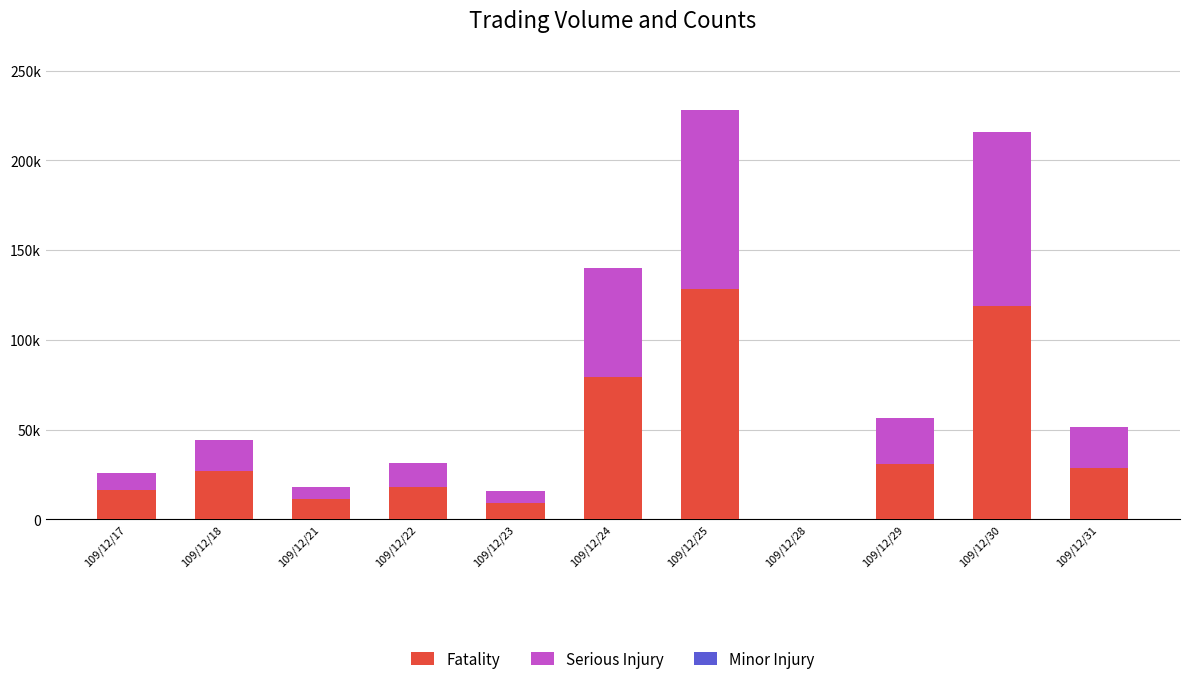

At how many categories does at least one series exceed 67173?

3